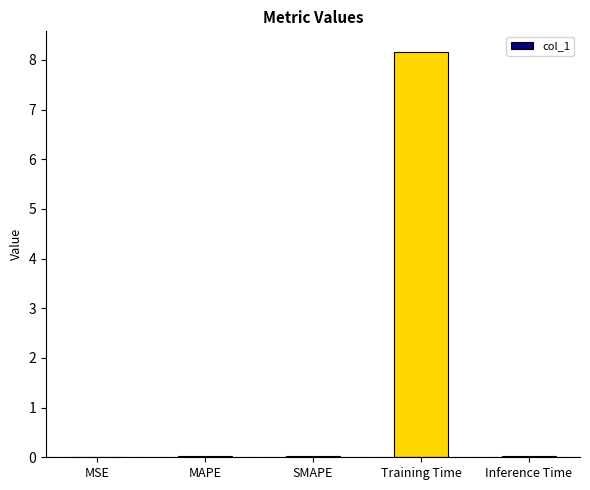

What is the sum of all values?

8.3